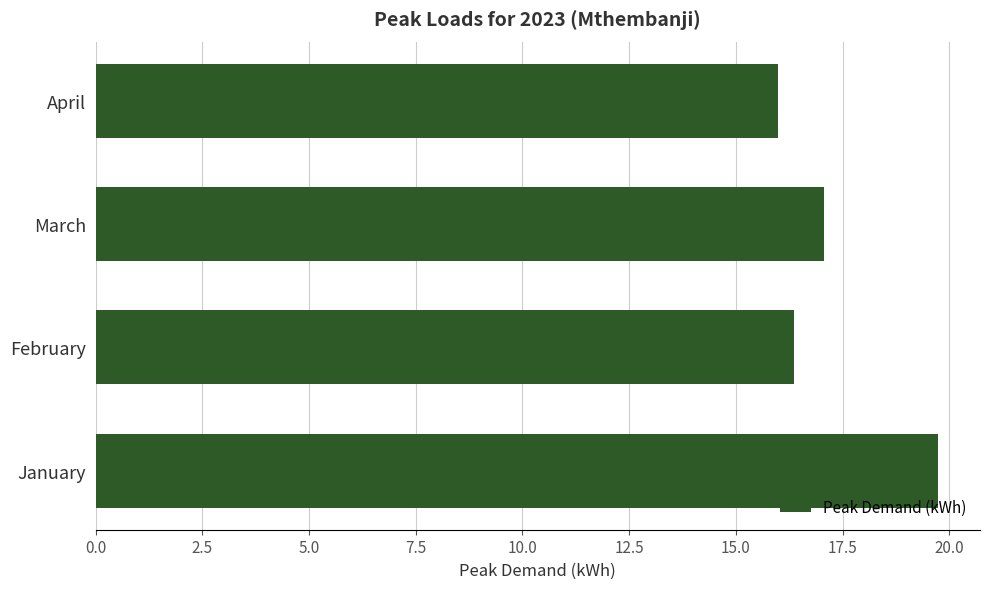

What is the average value?

17.3